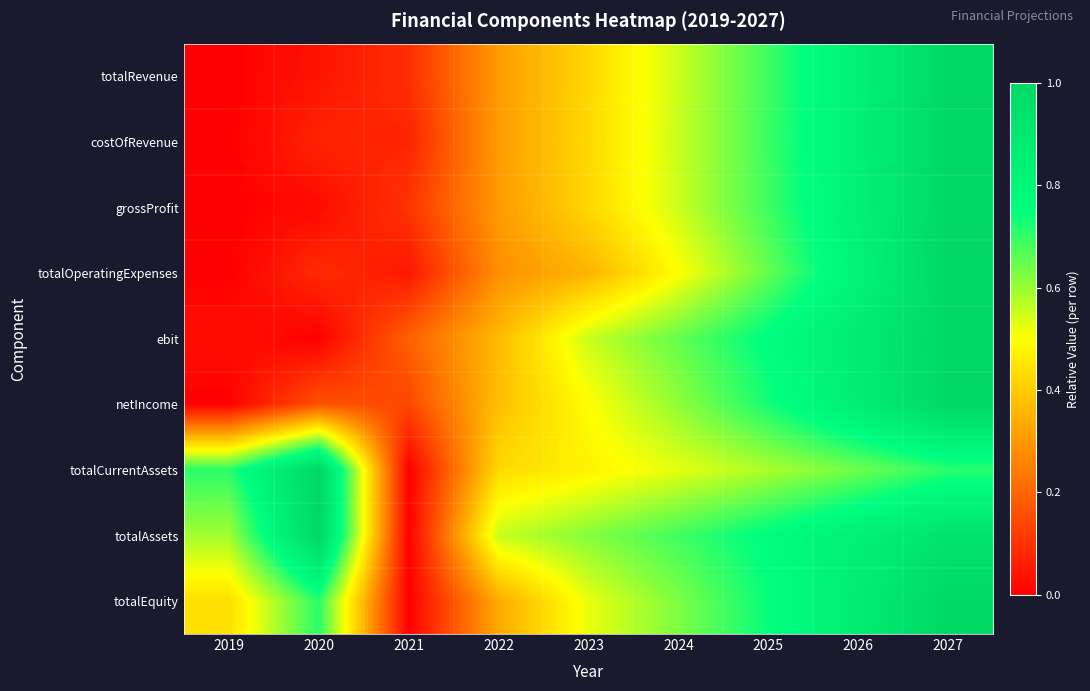

How many categories are shown in the chart?

9